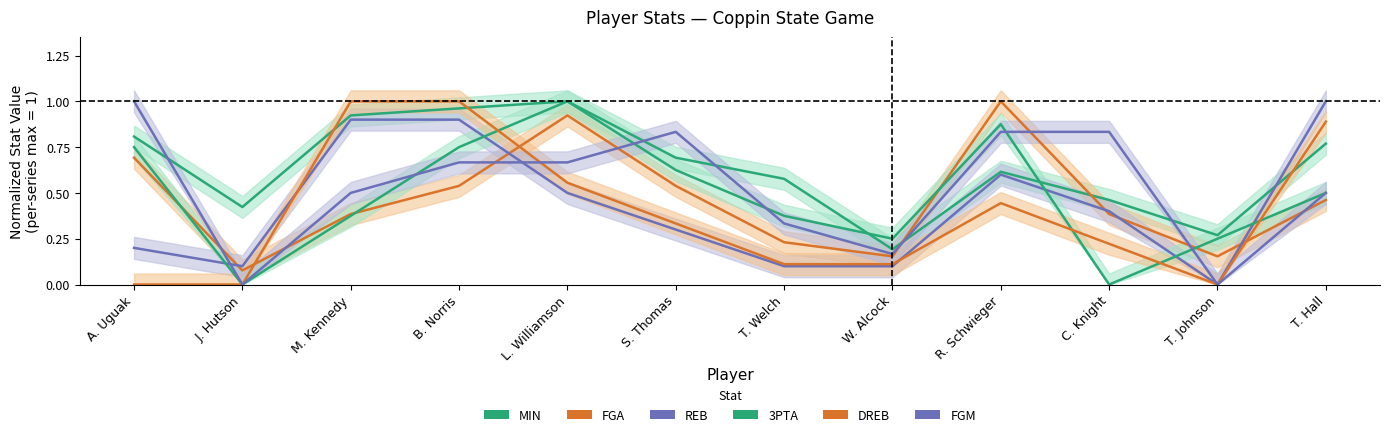

At J. Hutson, list the series in order from smallest to largest.

3PTA, DREB, FGM, FGA, REB, MIN